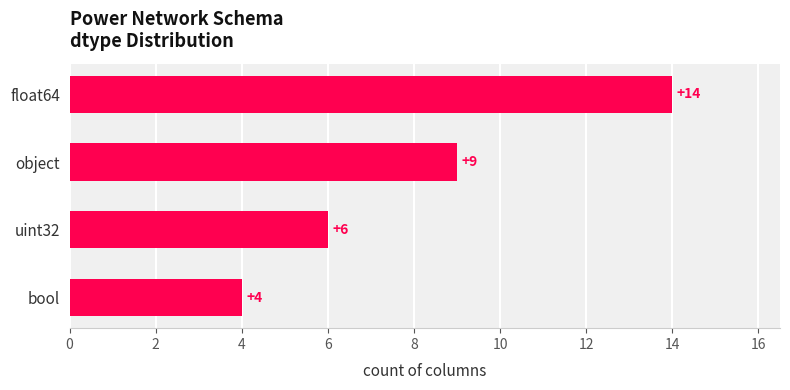

Reading bottom to top, what are all the values shown in this chart?

bool=4	uint32=6	object=9	float64=14